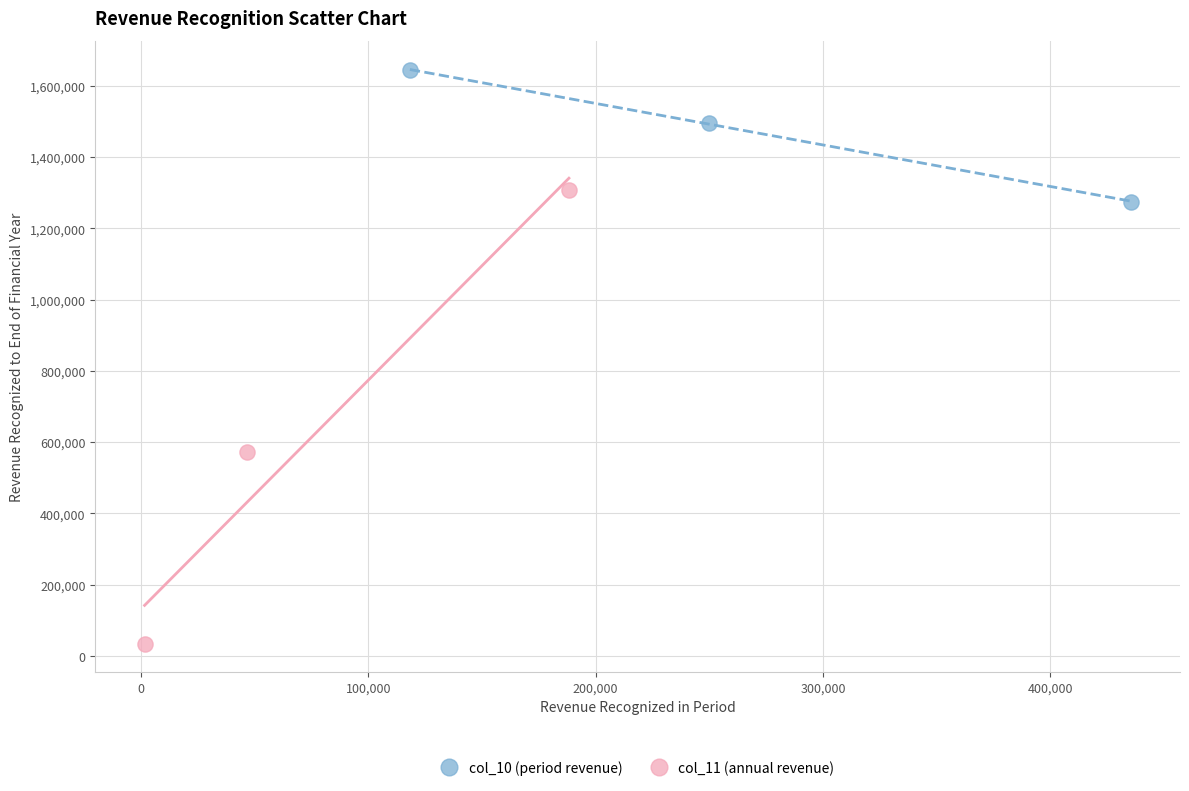

Which series contains the highest Y value?

col_10 (period revenue)